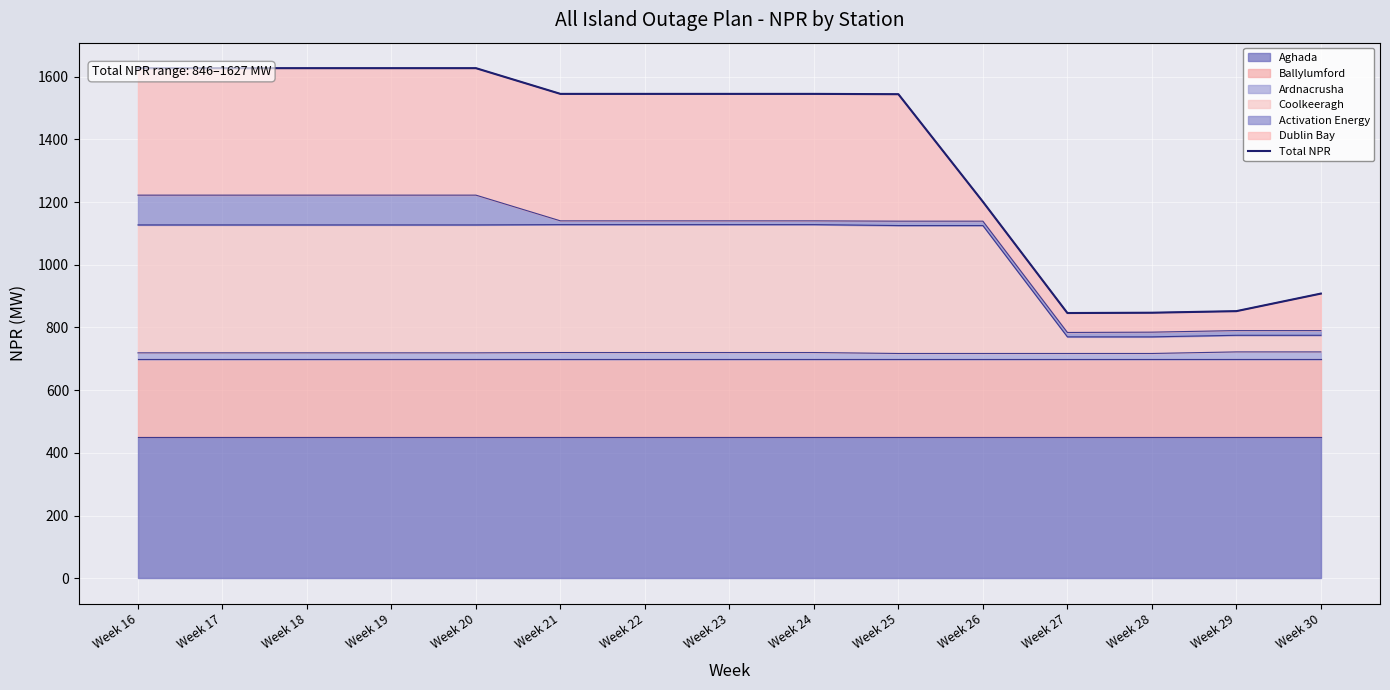

What is the sum of all values?

20513